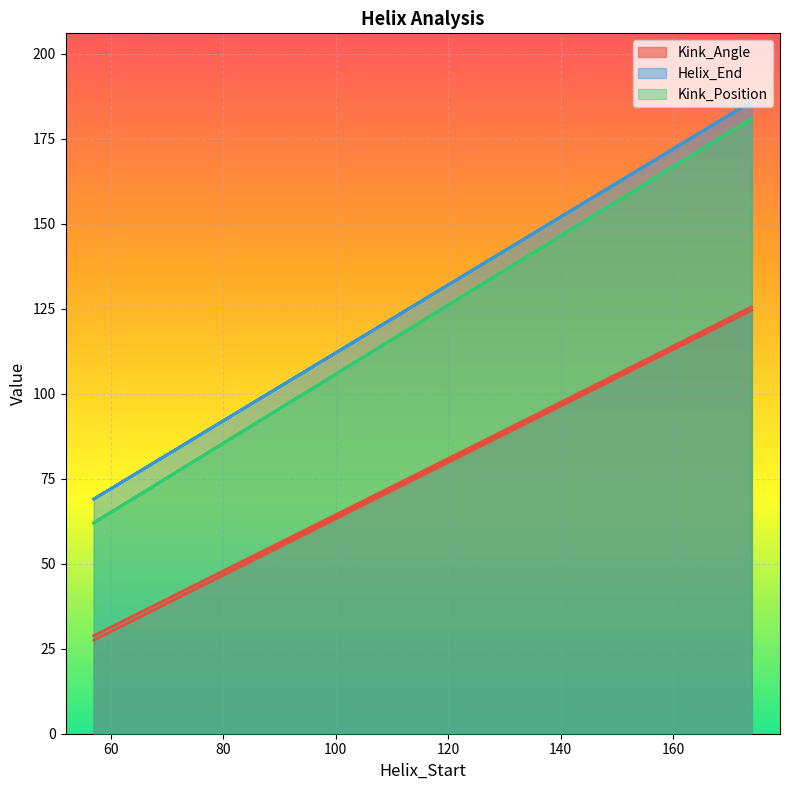

Which has a higher value, 174 or 57?

174